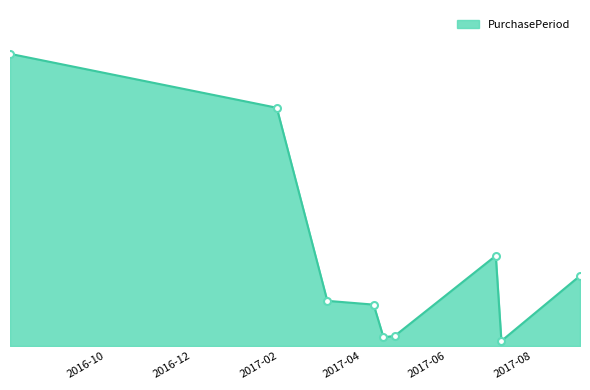

What is the label of the 2nd point from the right?

2017-07-24